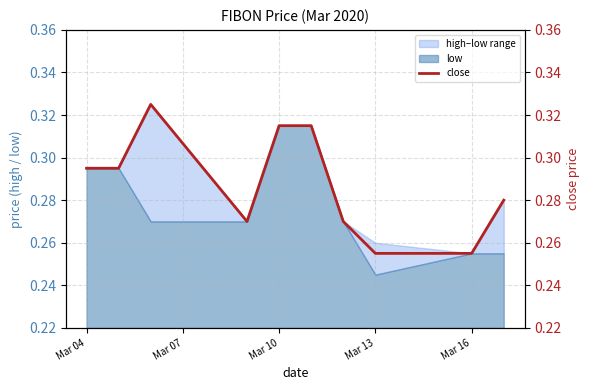

At which label does low reach its minimum?

Mar 13